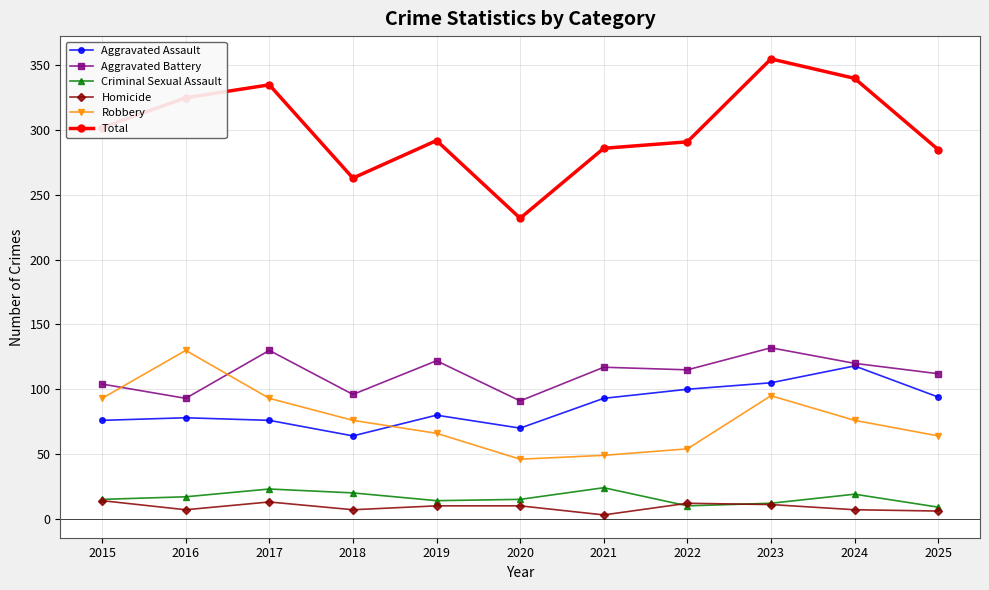

Read the Aggravated Assault value at 2023.

105